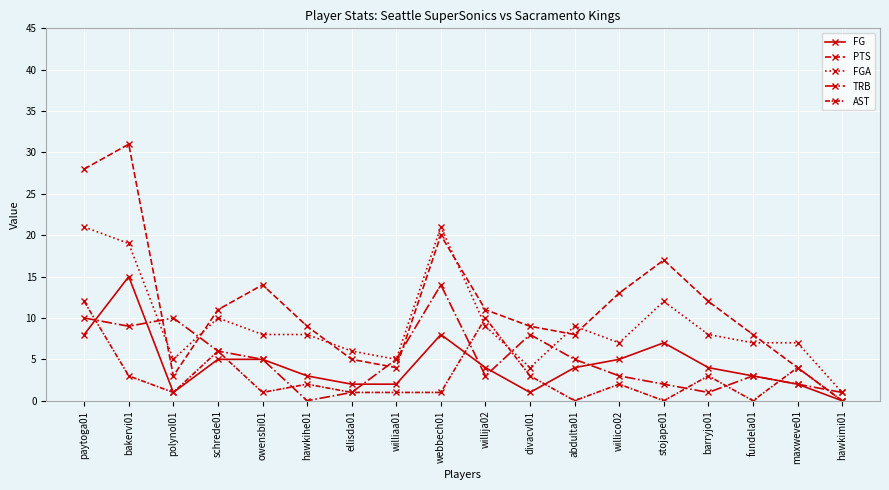

How many values in the AST series are below 2?

9